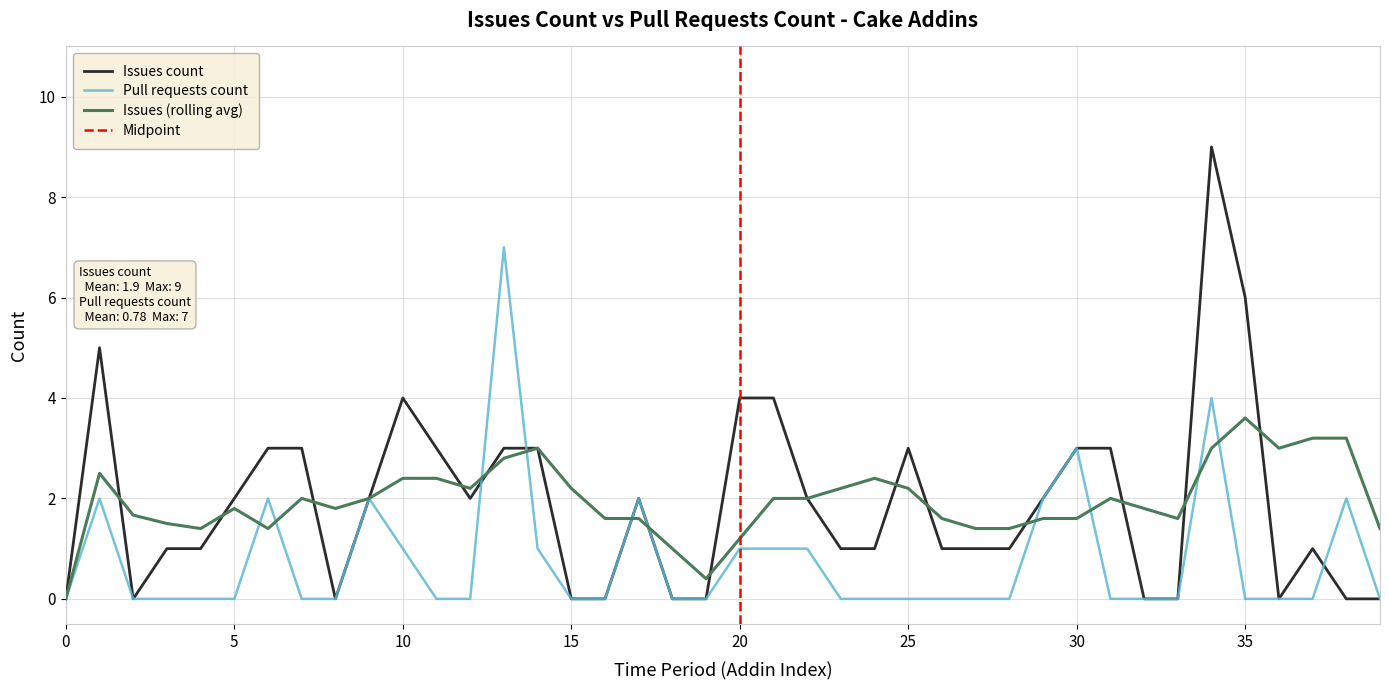

What is the difference between the Issues count values at Cake.Android.SdkManager and Cake.AliaSql?

2